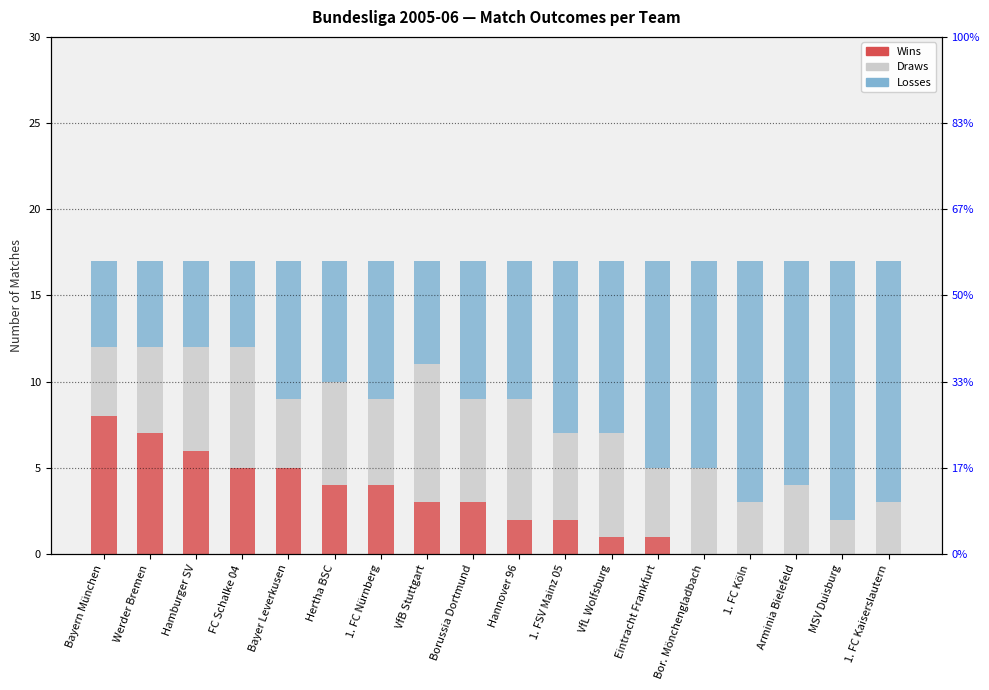

How many bars are there in total?

54